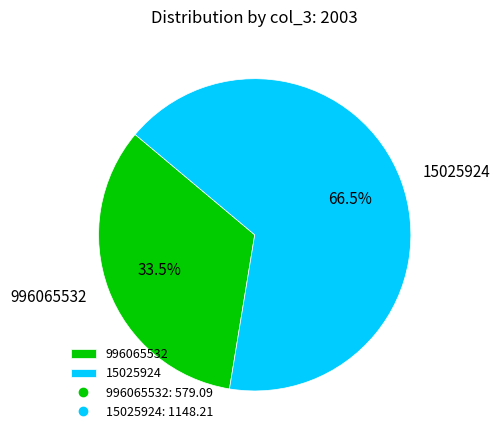

Approximately how many times larger is the value at 996065532 compared to 15025924?

0.5